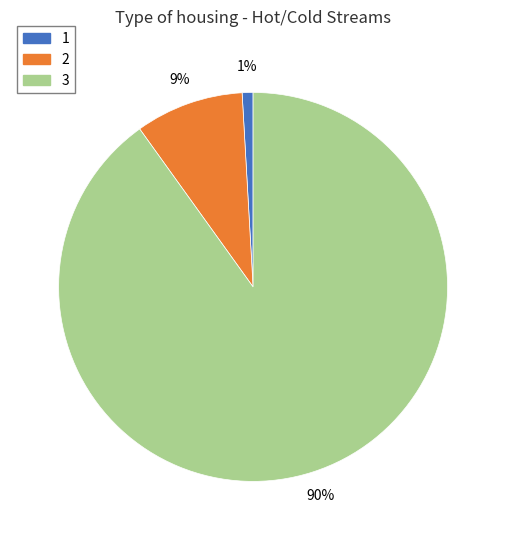

To the nearest percent, what portion does 2 represent?

9%